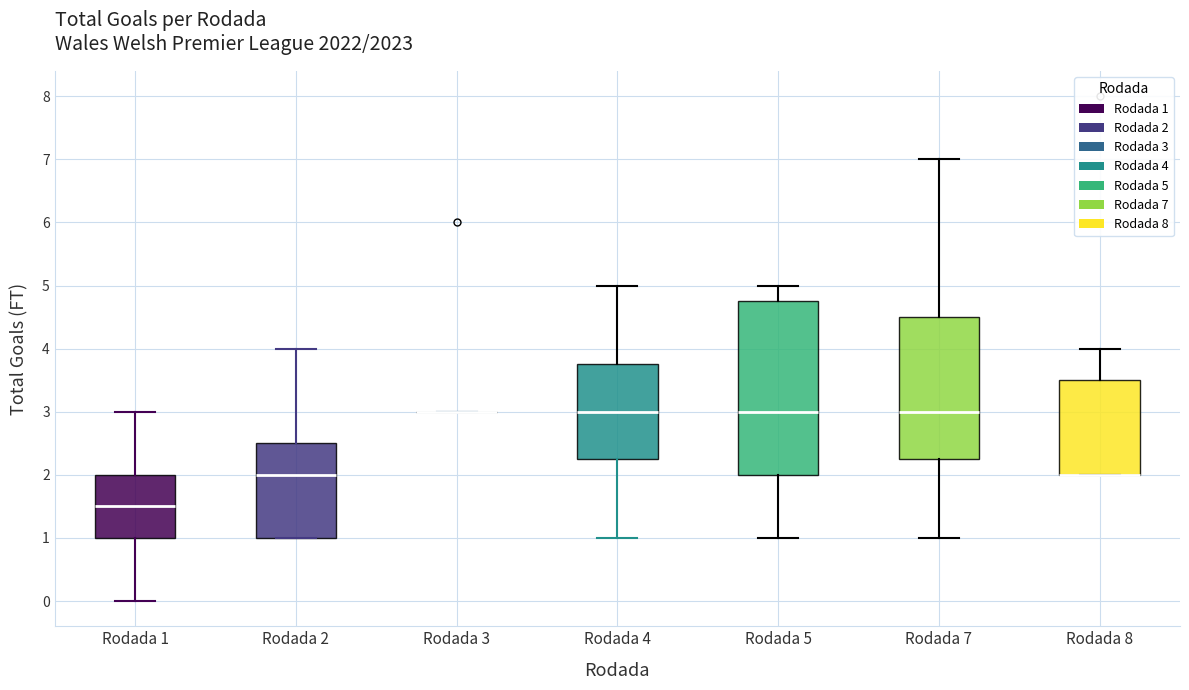

Reading left to right, transcribe this box plot: for each box, give where its median line is, the range the box spans, and where its two whiskers end, as read against the y-axis. The values are not printed on the chart, so give them approximately, as read against the axis.

Rodada 1: median 1.5, box 1.0 to 2.0, whiskers 0.0 to 3.0
Rodada 2: median 2.0, box 1.0 to 2.5, whiskers 1.0 to 4.0
Rodada 3: box collapsed to a line at 3.0, whiskers 3.0 to 3.0
Rodada 4: median 3.0, box 2.3 to 3.8, whiskers 1.0 to 5.0
Rodada 5: median 3.0, box 2.0 to 4.8, whiskers 1.0 to 5.0
Rodada 7: median 3.0, box 2.3 to 4.5, whiskers 1.0 to 7.0
Rodada 8: median 2.0 (drawn on the box's lower edge), box 2.0 to 3.5, whiskers 2.0 to 4.0